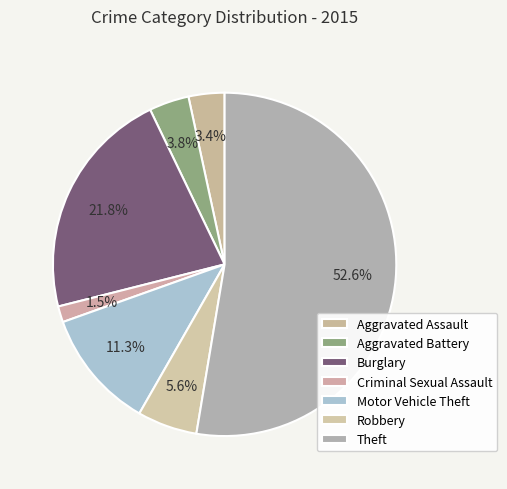

How many segments does this pie chart have?

7